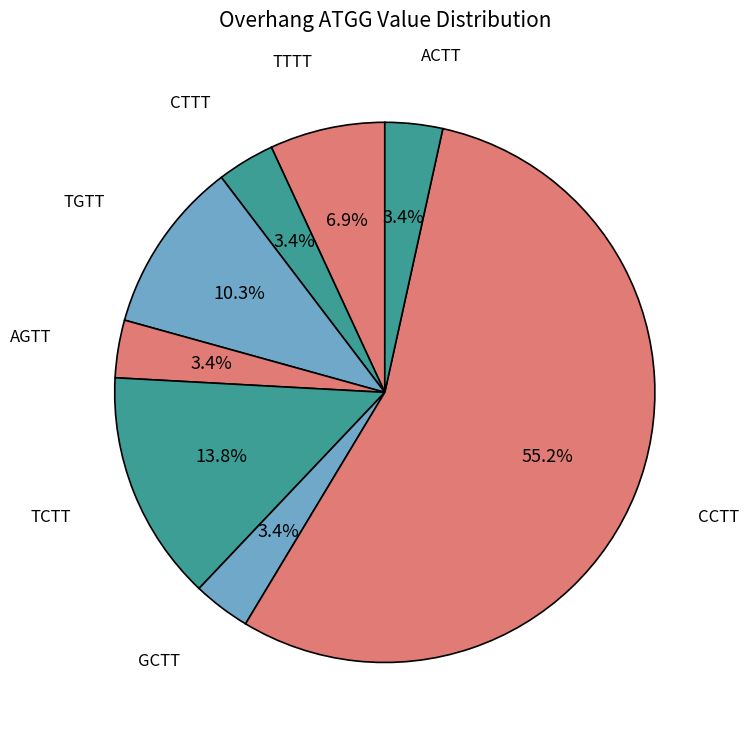

How many segments does this pie chart have?

8